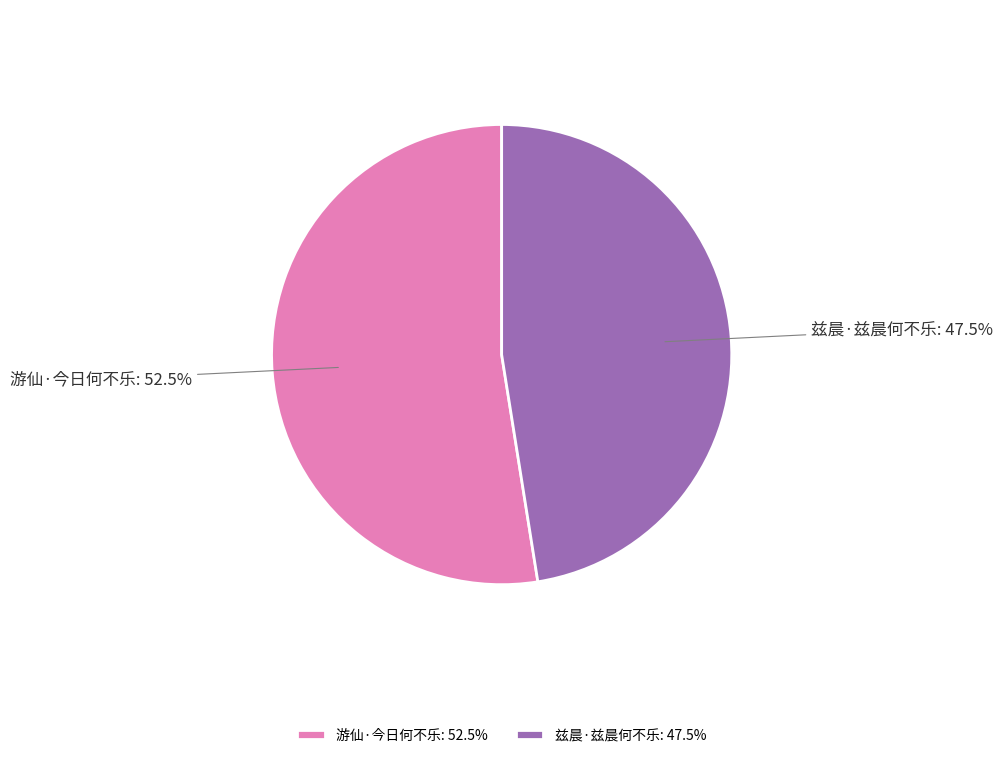

What is the ratio of the value at 兹晨·兹晨何不乐 to the value at 游仙·今日何不乐?

0.9